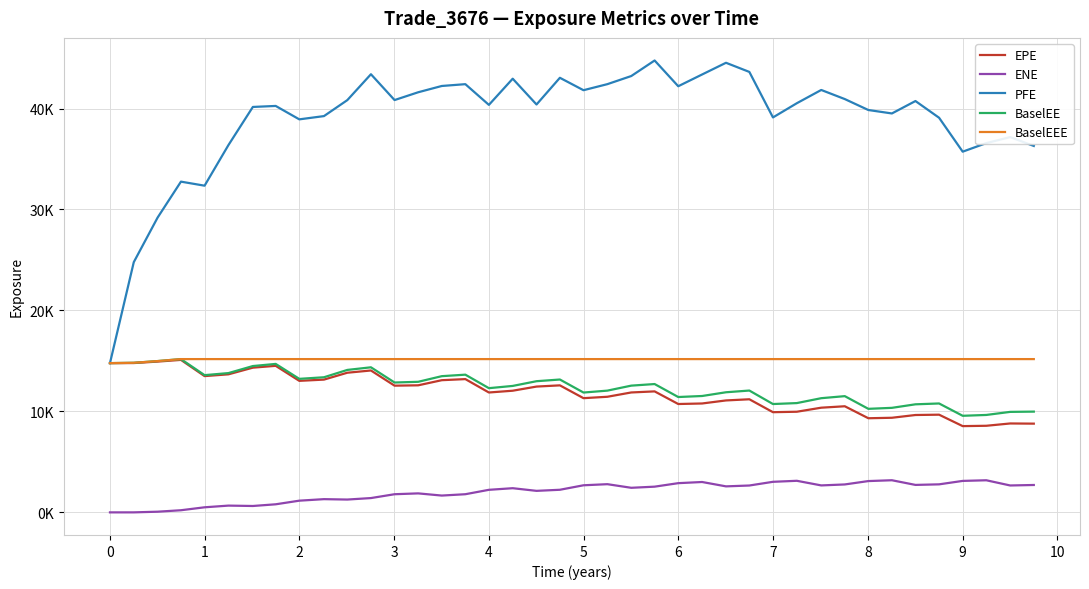

What are all the series names shown in the legend?

EPE, ENE, PFE, BaselEE, BaselEEE